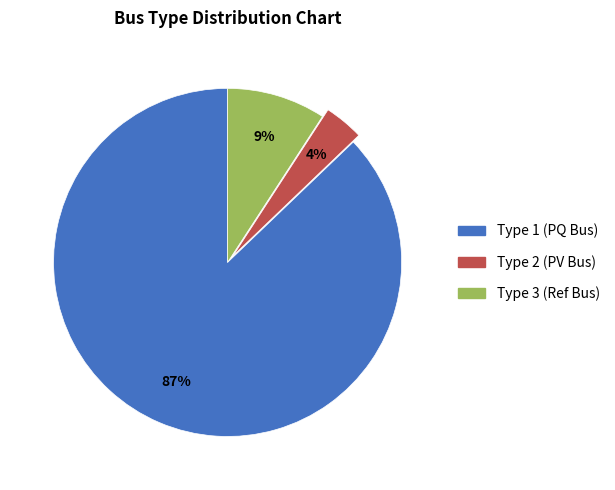

Is there any slice that represents more than half of the pie?

Yes